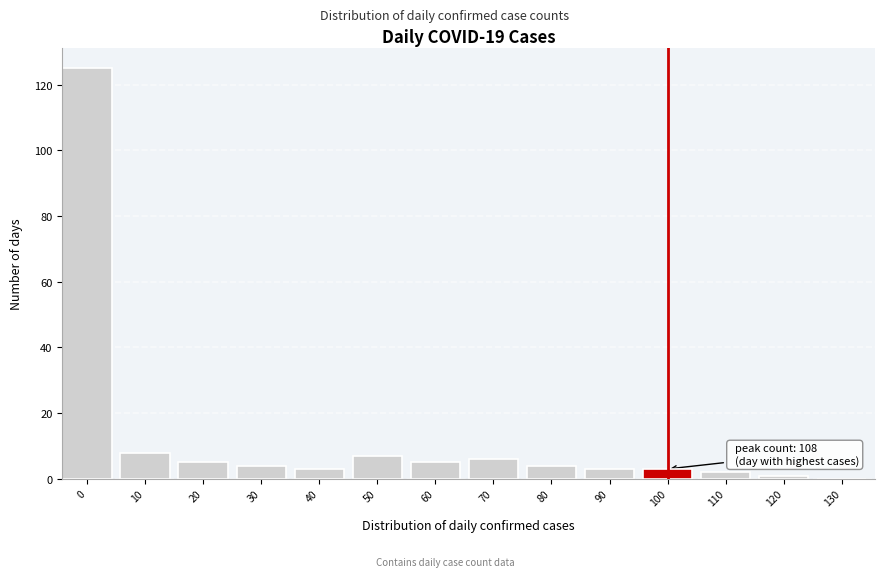

Reading left to right, extract all data points from this chart.

0=125	10=8	20=5	30=4	40=3	50=7	60=5	70=6	80=4	90=3	100=3	110=2	120=1	130=0